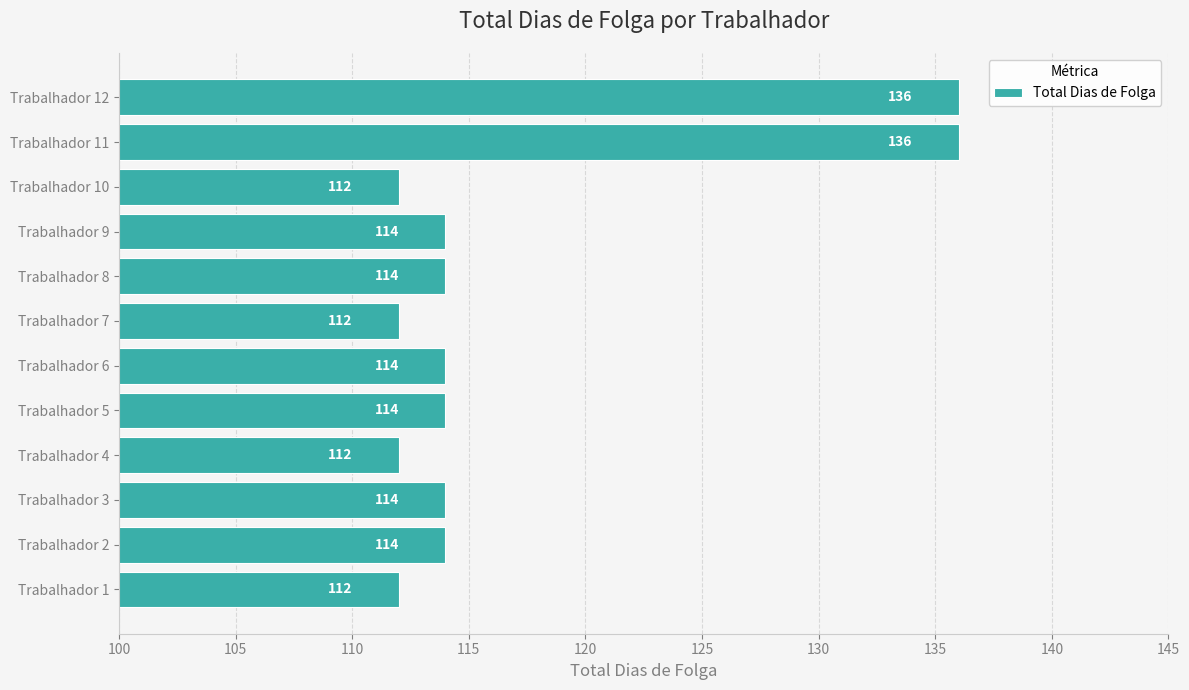

The value at Trabalhador 12 is 184. True or false?

False